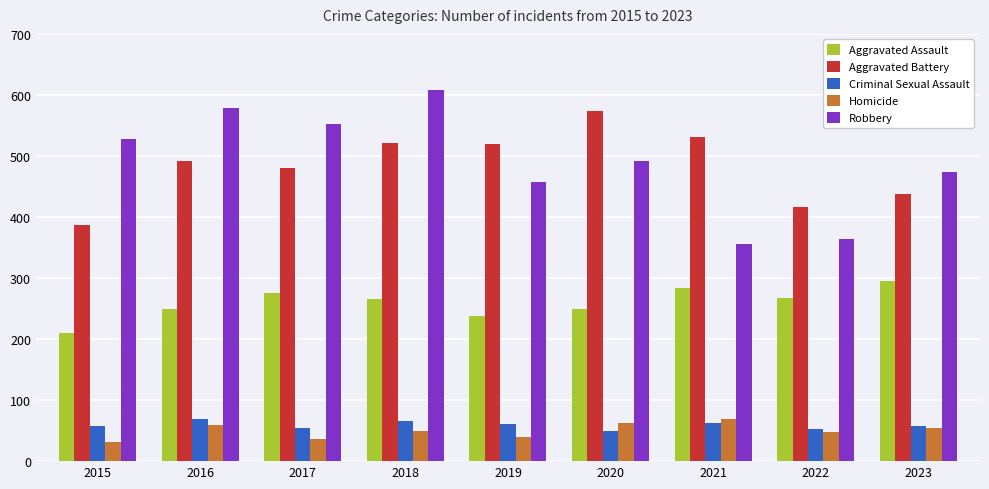

Between 2020 and 2023, which series saw the biggest shift?

Aggravated Battery